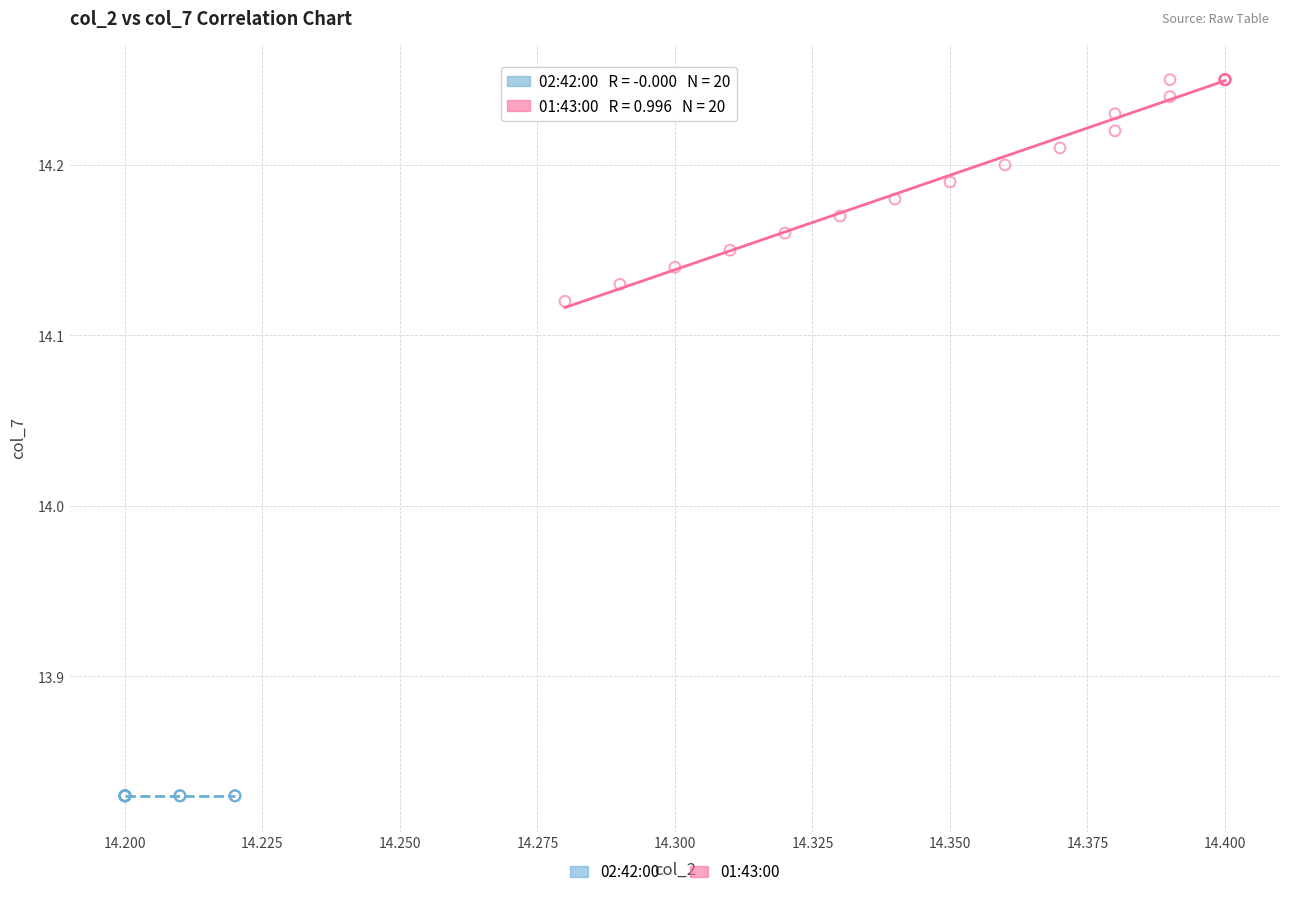

Which series reaches the maximum Y coordinate?

01:43:00